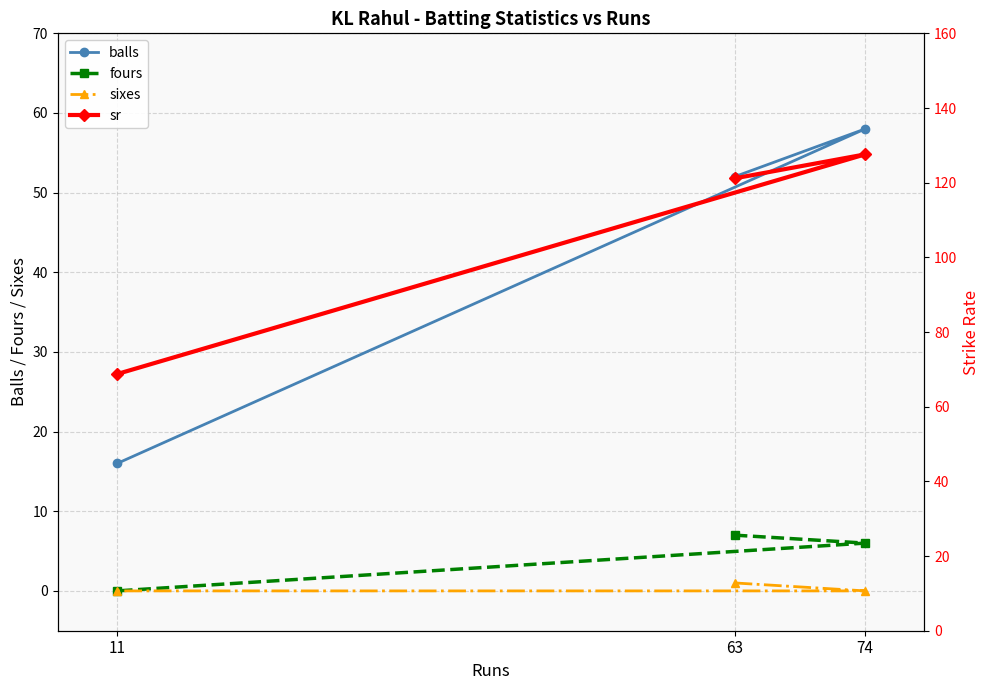

How many data points in fours are above 6?

1